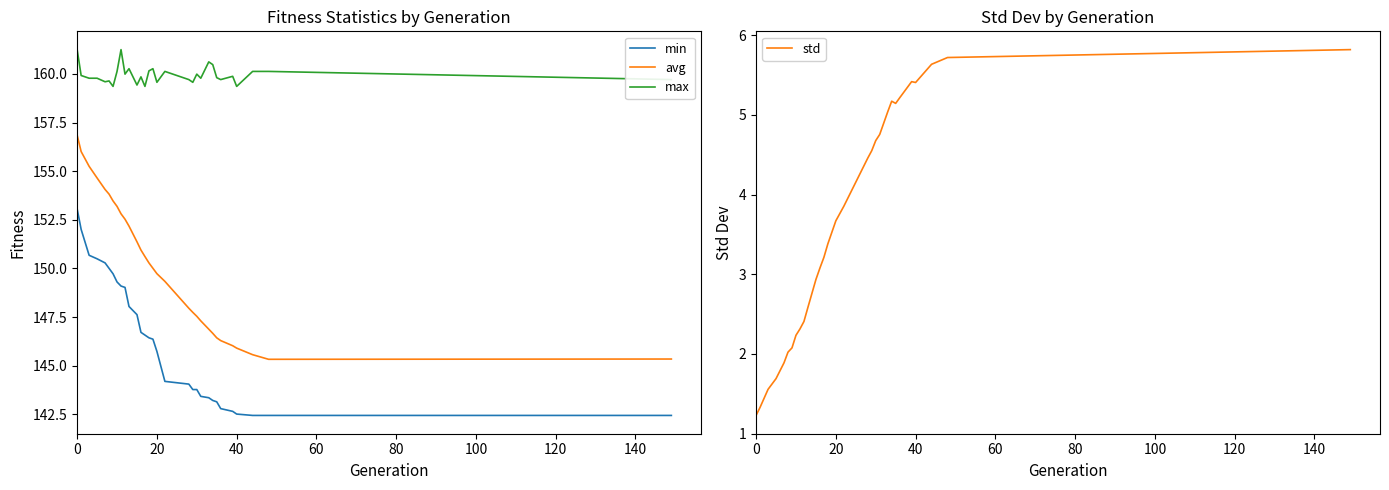

What is the value of the std point at the 12th from the left?

2.9